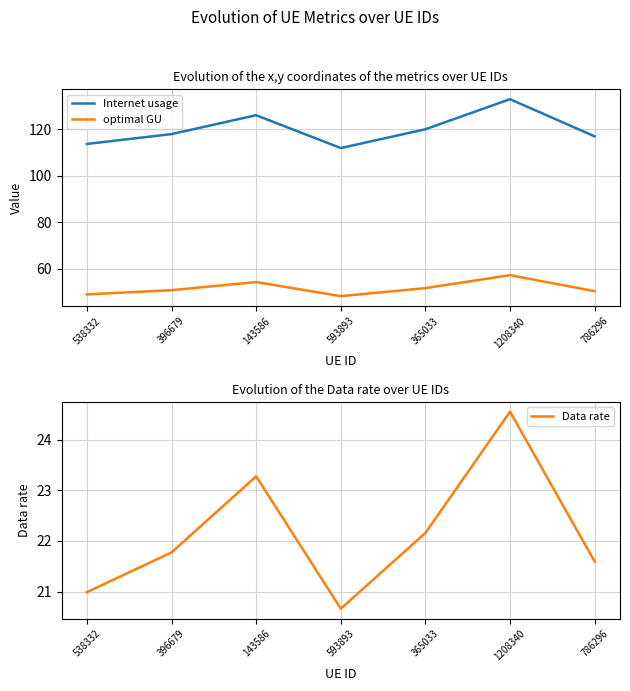

What is the total value across all series at 143586?

203.6